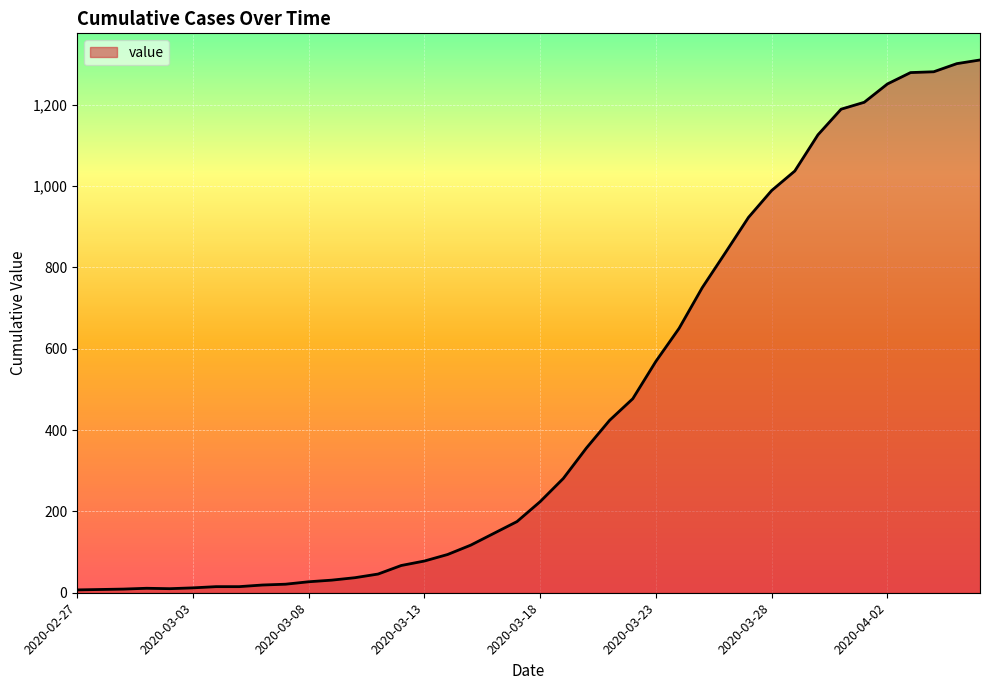

What is the sum of all values?

18404